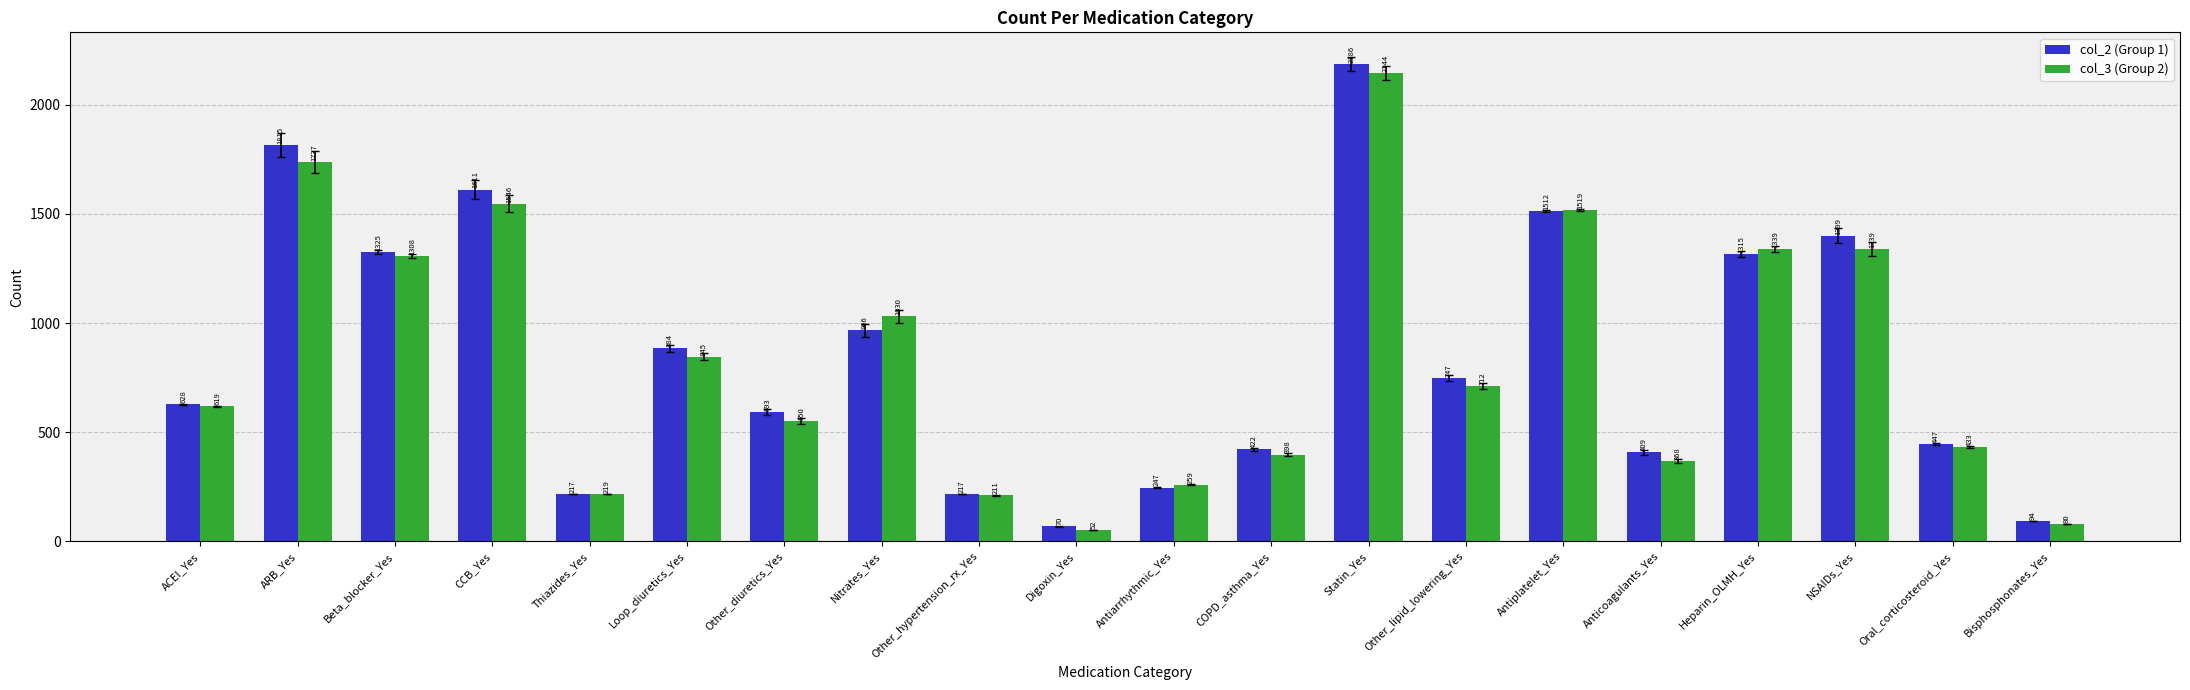

Reading left to right, extract all data points from this chart.

col_2 (Group 1): 628	1815	1325	1611	217	884	593	966	217	70	247	422	2186	747	1512	409	1315	1399	447	94
col_3 (Group 2): 619	1737	1308	1546	219	845	550	1030	211	52	259	398	2144	712	1519	368	1339	1339	433	80